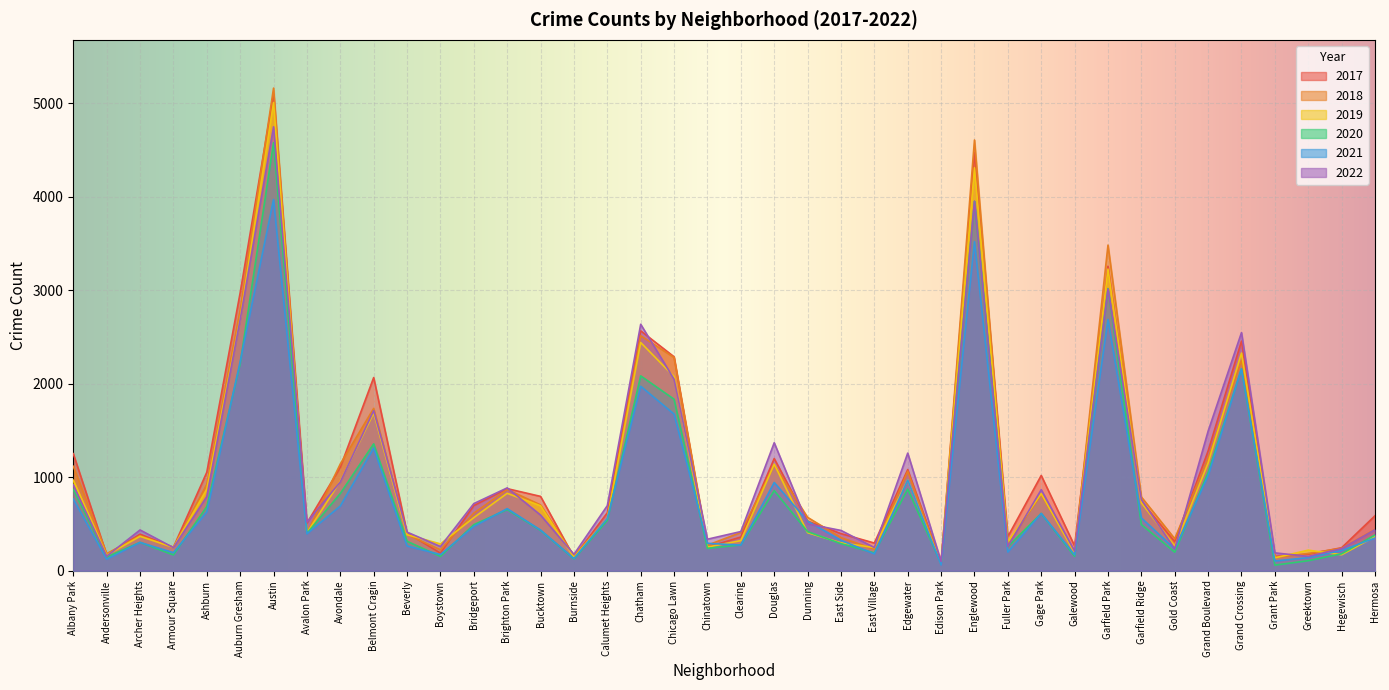

How many lines are shown in the chart?

6